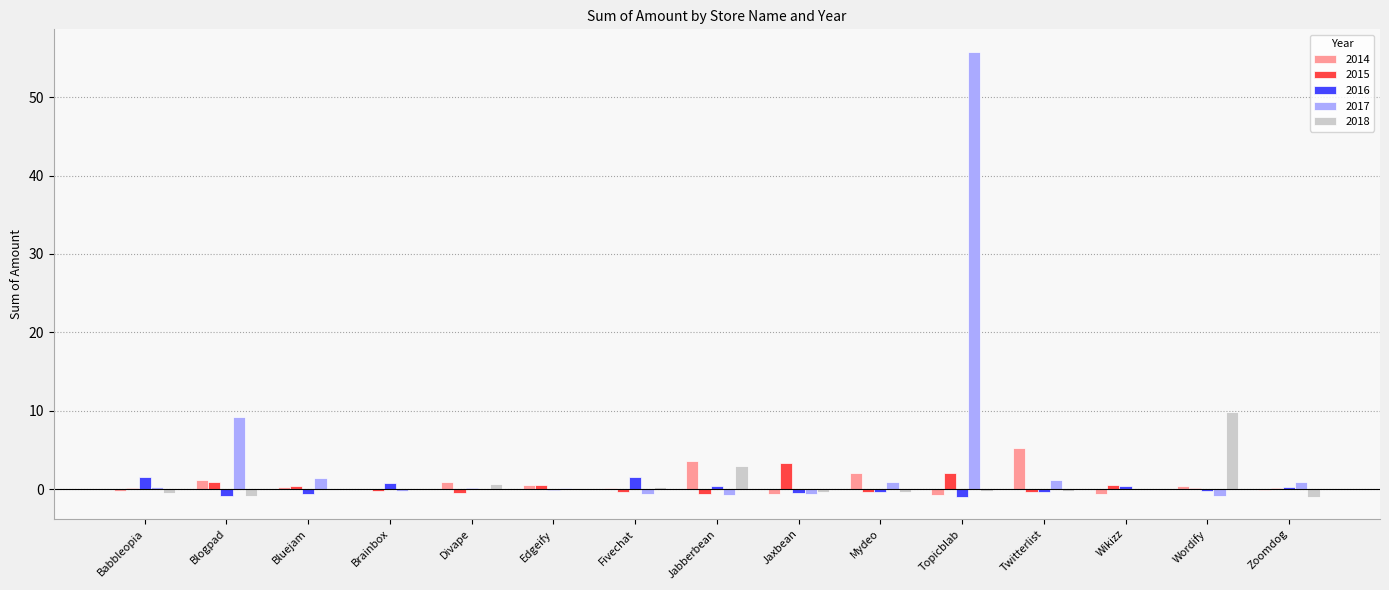

What is the sum of all 2016 values?

1.1